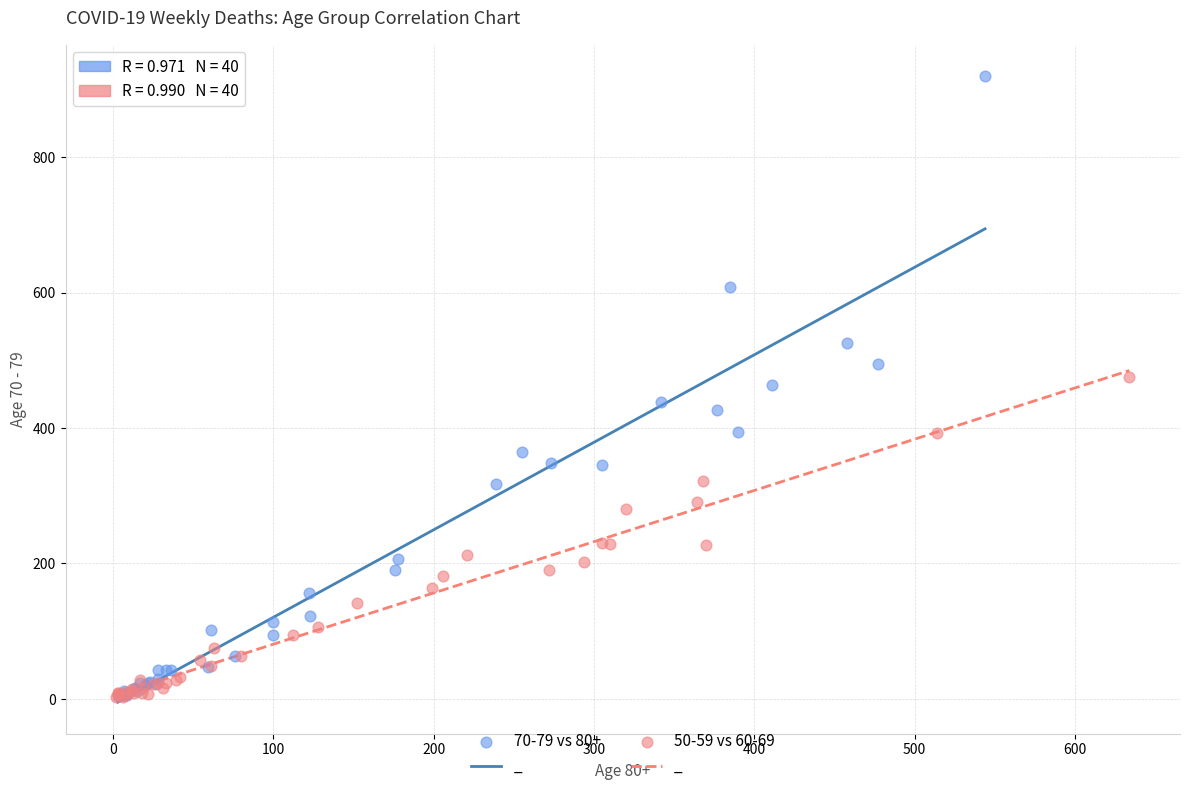

Which series contains the highest Y value?

70-79 vs 80+